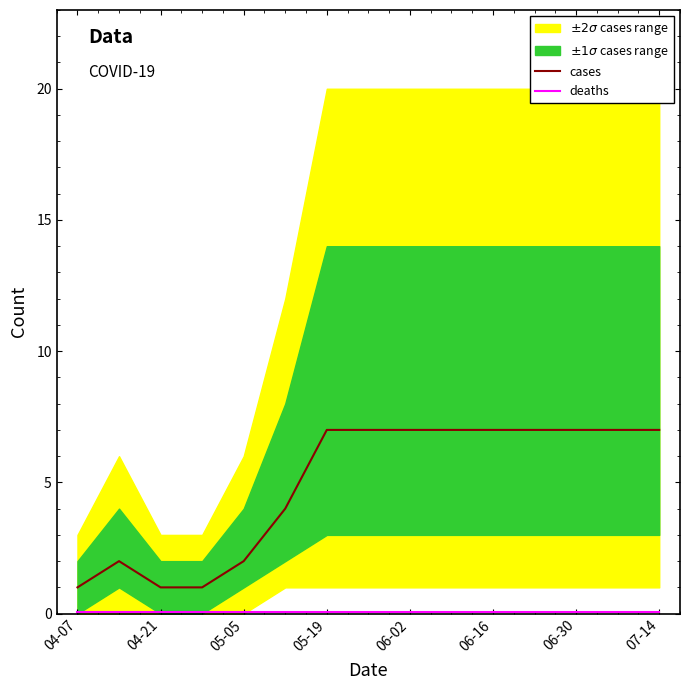

True or false: cases and deaths intersect in this chart.

False